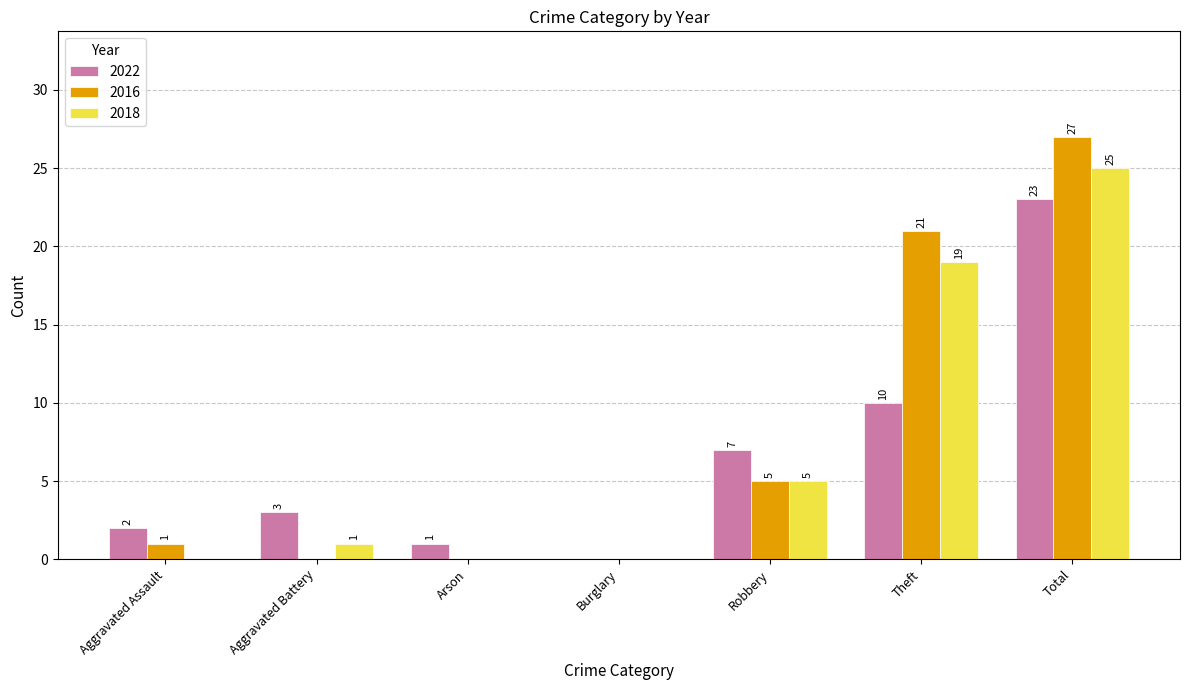

What is the sum of all 2018 values?

50